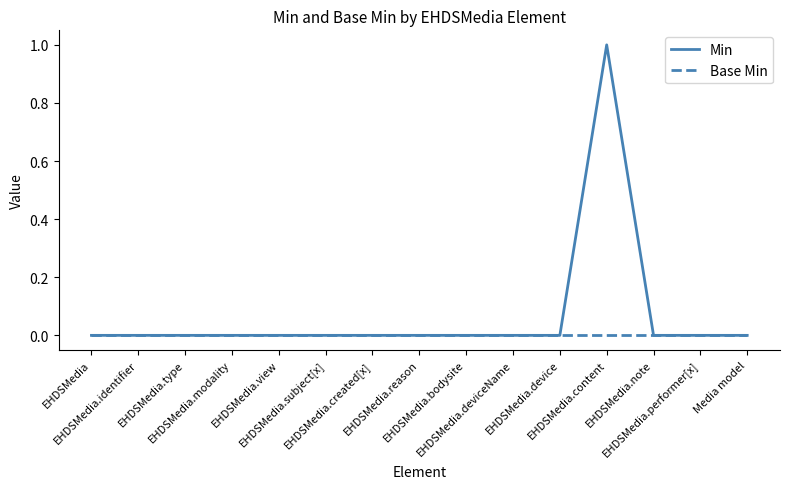

True or false: Min has more than 0 interior local peaks.

True